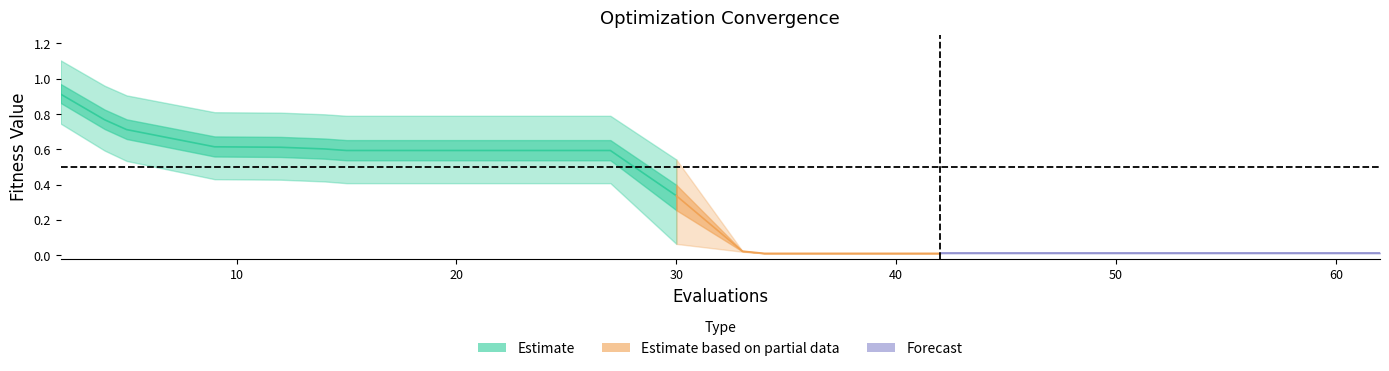

True or false: mean has a value of 0.9 at 8.

False